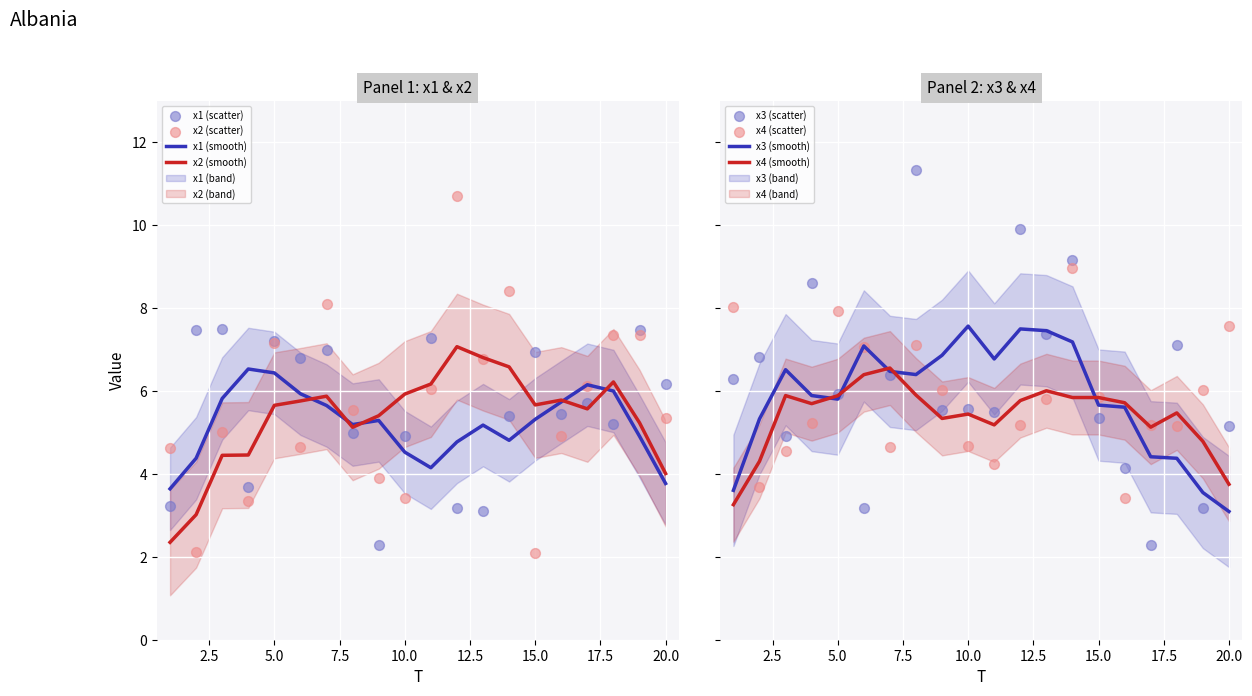

What are all the series names shown in the legend?

x1, x2, x3, x4